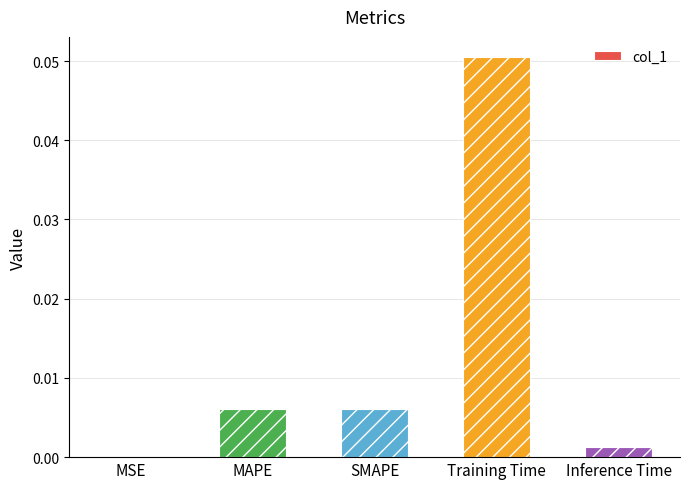

True or false: the data shows 0.0 at MAPE.

True